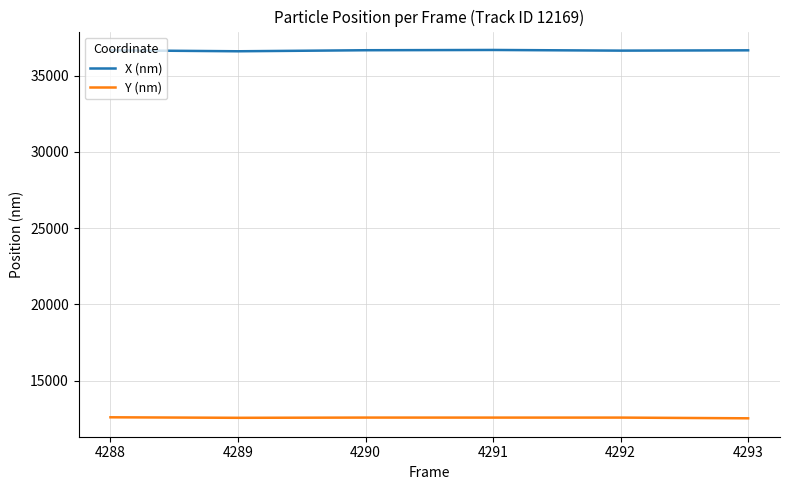

What is the total value across all series at 4292?

49219.5